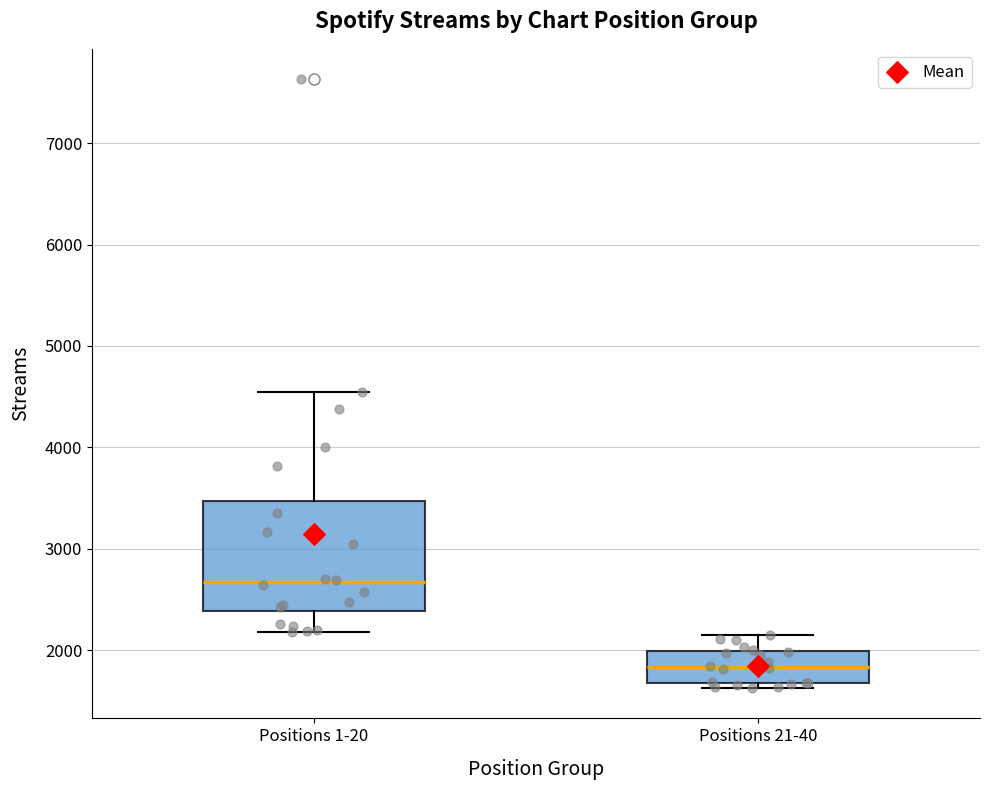

Reading left to right, transcribe this box plot: for each box, give where its median line is, the range the box spans, and where its two whiskers end, as read against the y-axis. The values are not printed on the chart, so give them approximately, as read against the axis.

Positions 1-20: median 2700, box 2400 to 3500, whiskers 2200 to 4600
Positions 21-40: median 1800, box 1700 to 2000, whiskers 1600 to 2200